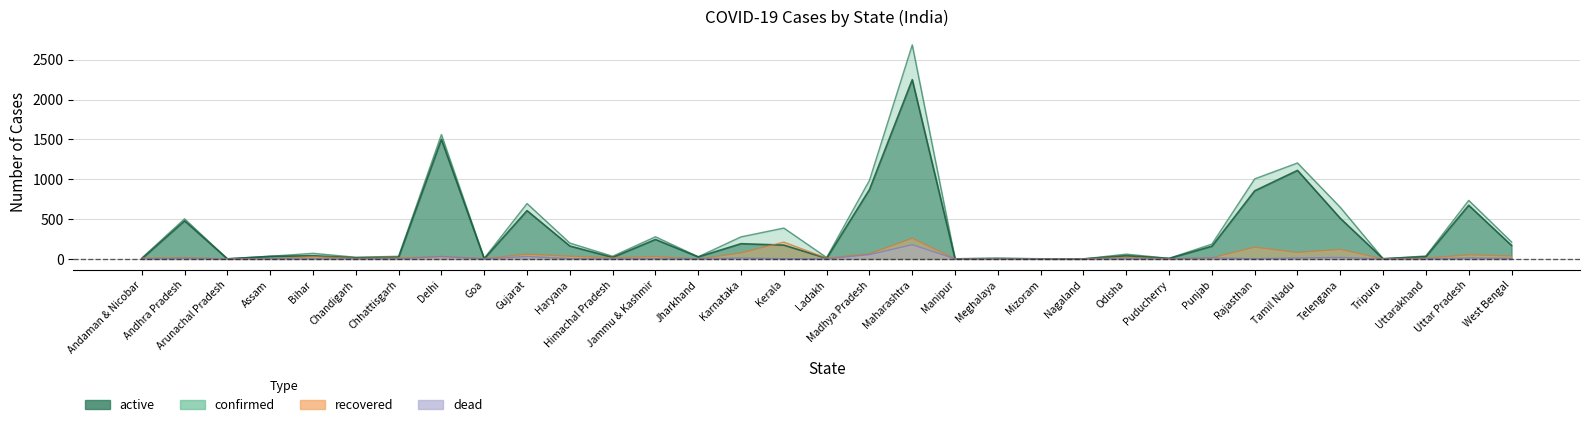

Where is dead nearest to the value 89?

Madhya Pradesh